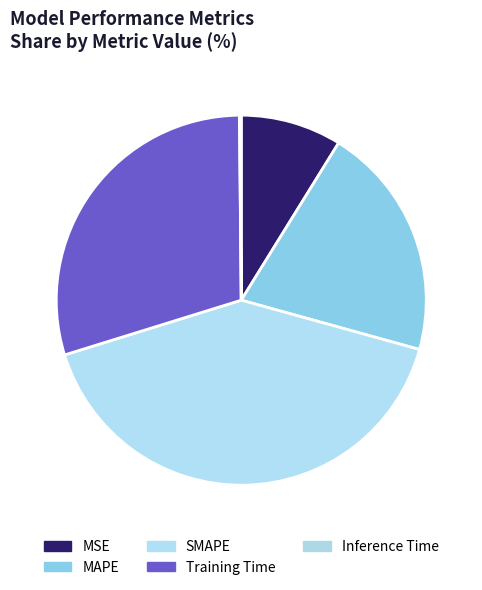

Is there a majority slice in this chart?

No